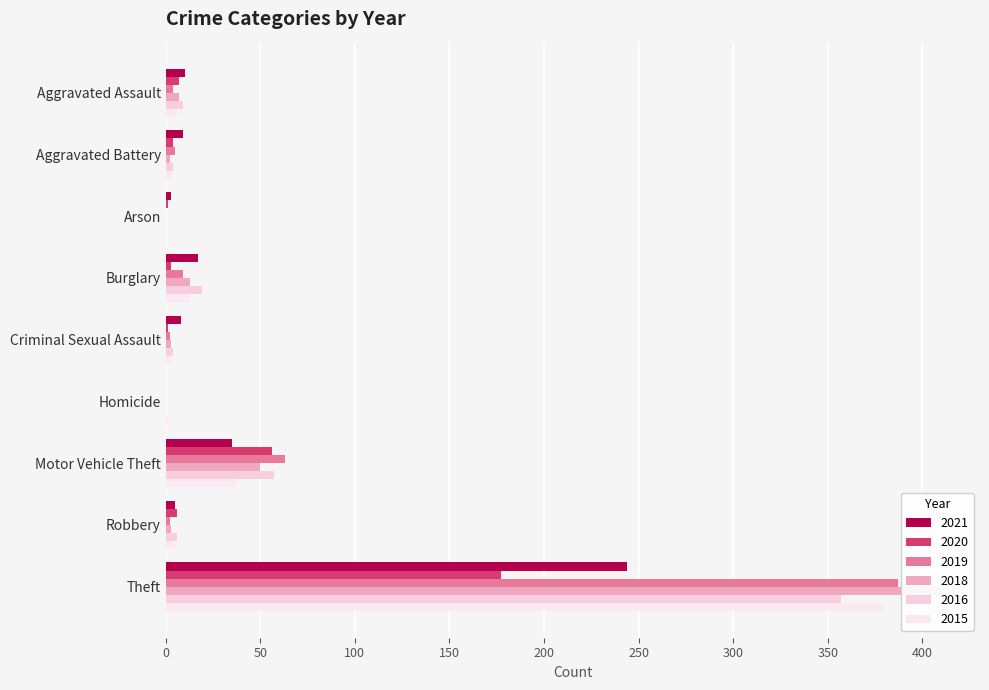

How many positive values does the 2019 series have?

7